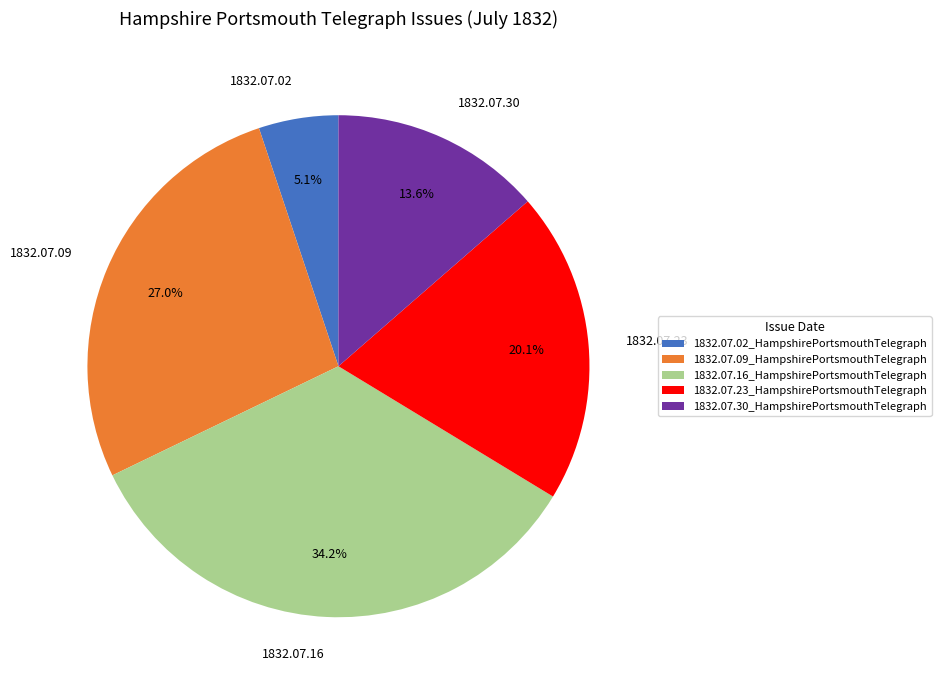

How many segments does this pie chart have?

5